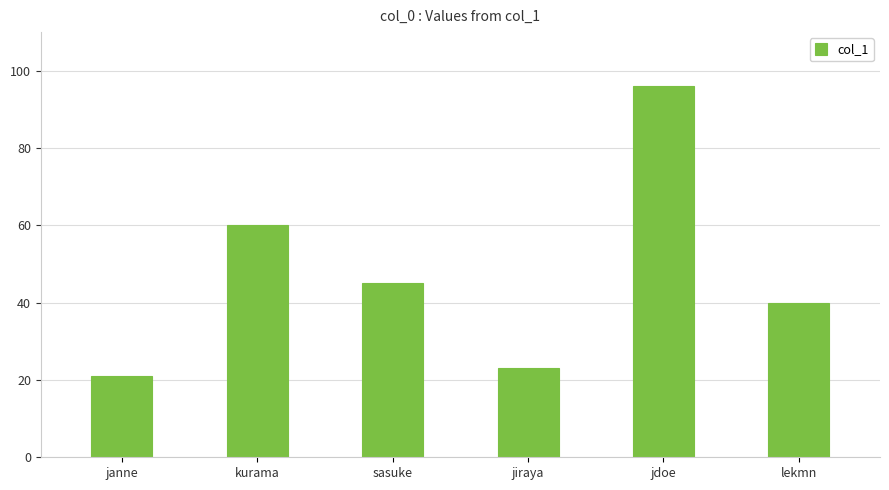

Are the bars grouped side by side (vs. stacked)?

No